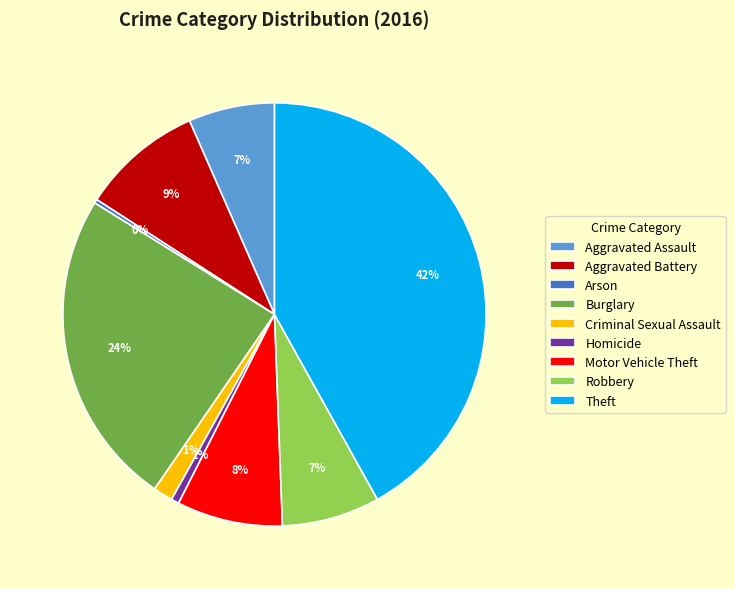

Is it true that Aggravated Assault is 1% of the pie?

False